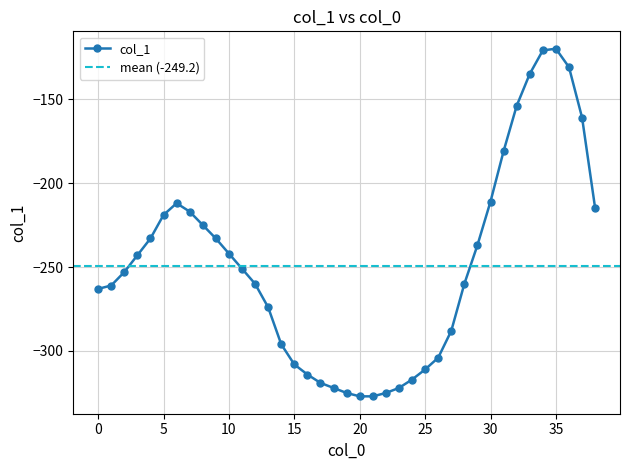

Reading left to right, what are all the values shown in this chart?

-263	-261	-253	-243	-233	-219	-212	-217	-225	-233	-242	-251	-260	-274	-296	-308	-314	-319	-322	-325	-327	-327	-325	-322	-317	-311	-304	-288	-260	-237	-211	-181	-154	-135	-121	-120	-131	-161	-215